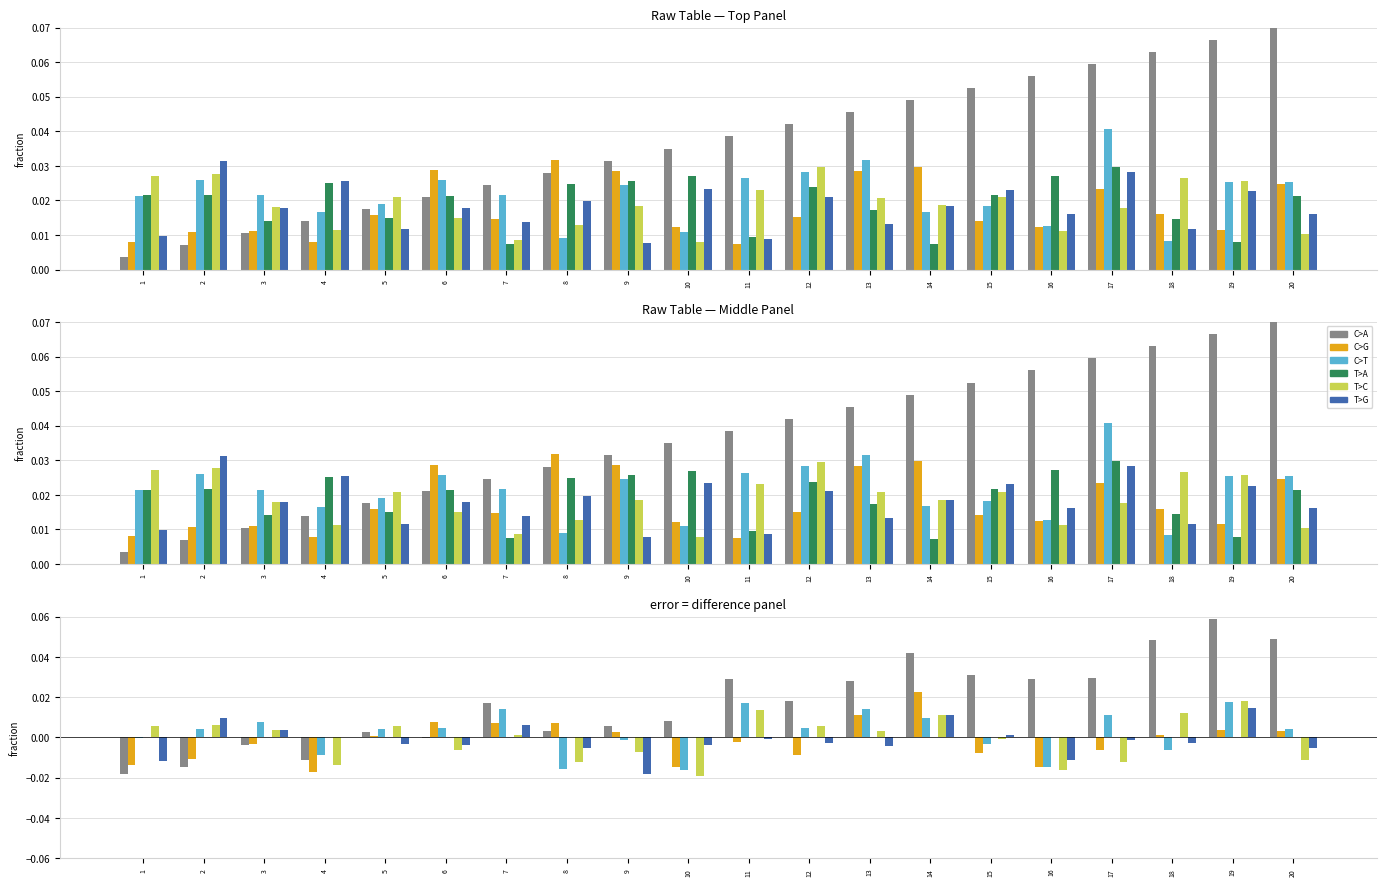

How many groups of bars are there?

20